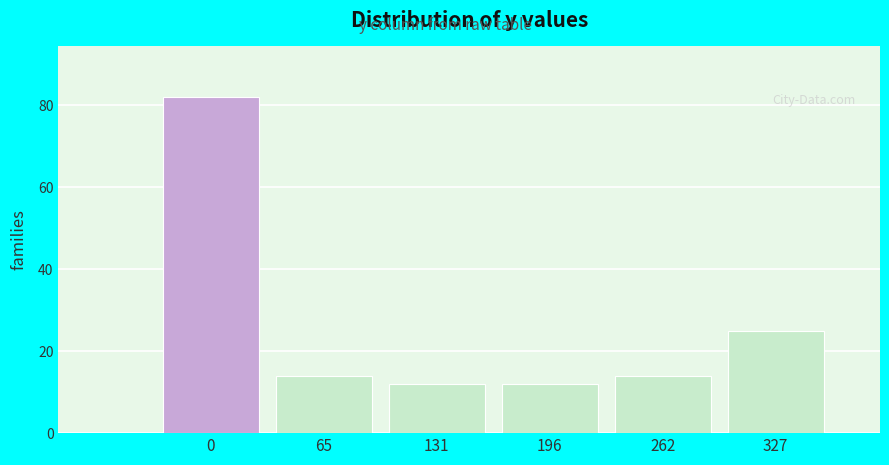

Reading right to left, what are all the values shown in this chart?

327=25	262=14	196=12	131=12	65=14	0=82